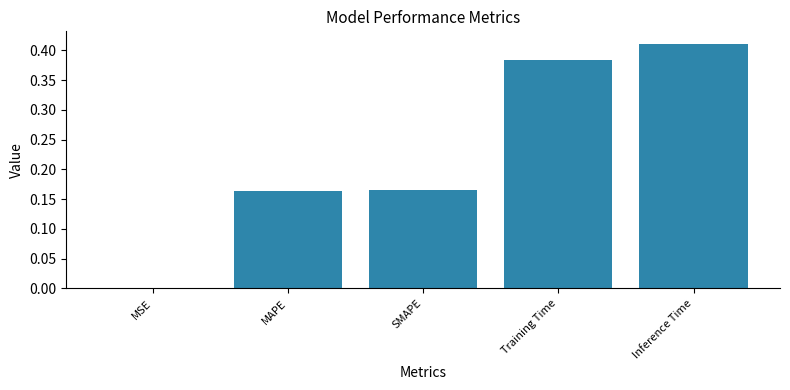

What is the change in value from MSE to MAPE?

+0.2